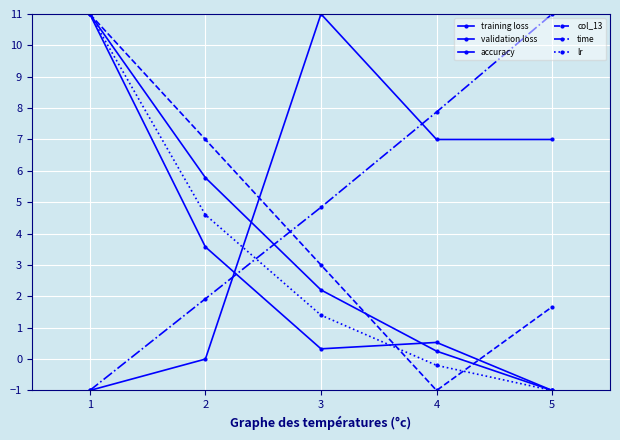

After their last crossing, which series has the higher values: col_13 or time?

time